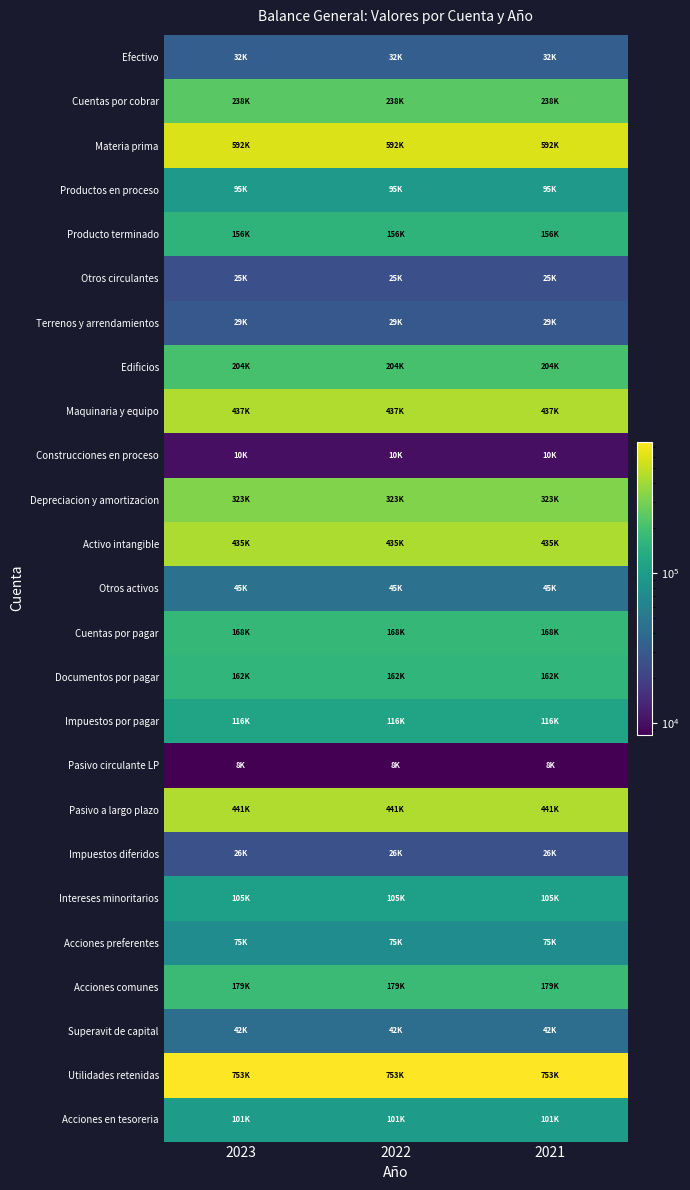

What is the spread (max minus min) of values at 2021?

744462